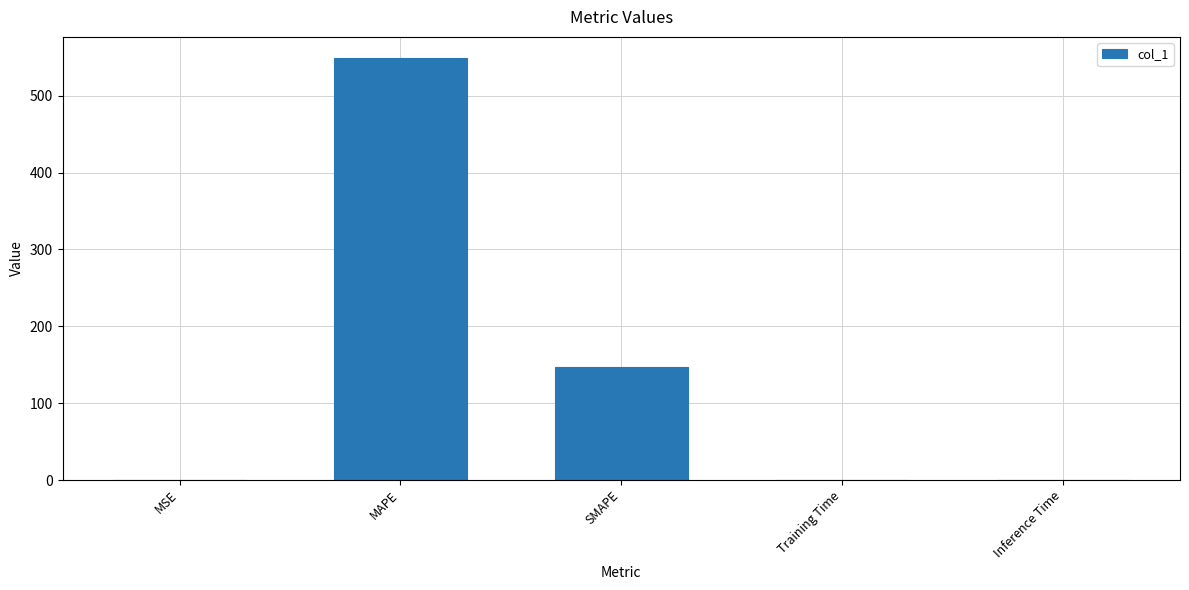

Is it true that the value at Training Time is 0.0?

True